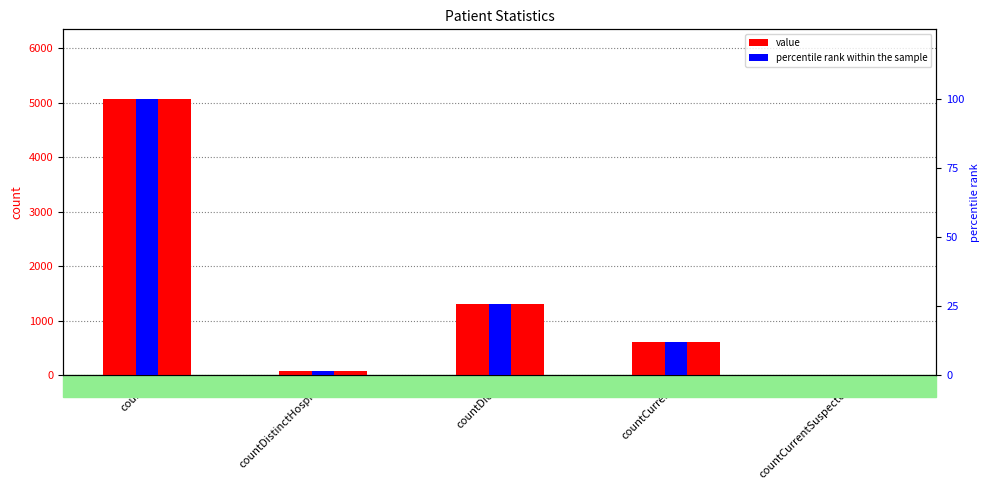

What is the label of the 4th bar from the right?

countDistinctHospno